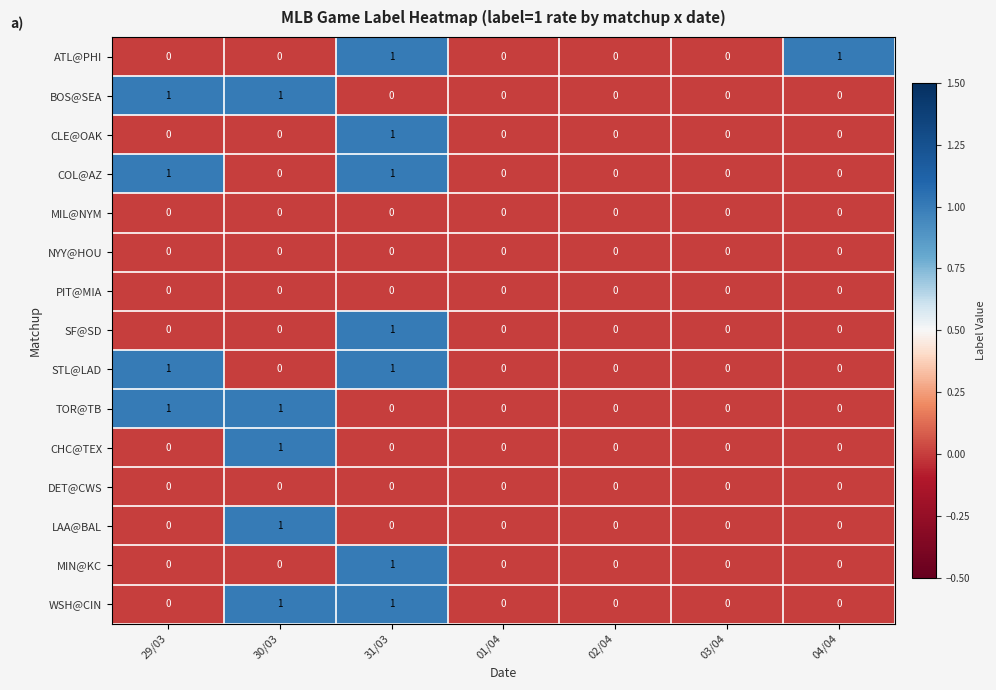

Which series changed the most between 01/04 and 04/04?

ATL@PHI